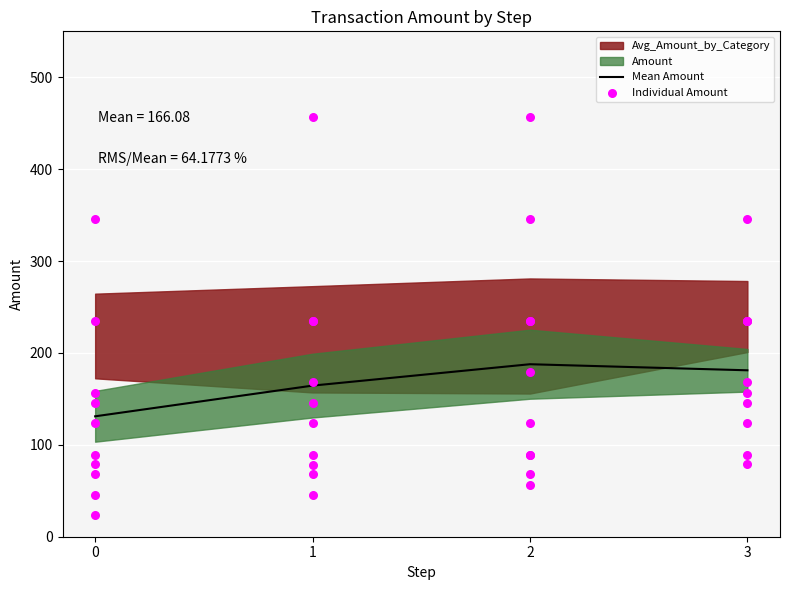

True or false: Mean Amount has more than 2 points higher than both neighbors.

False